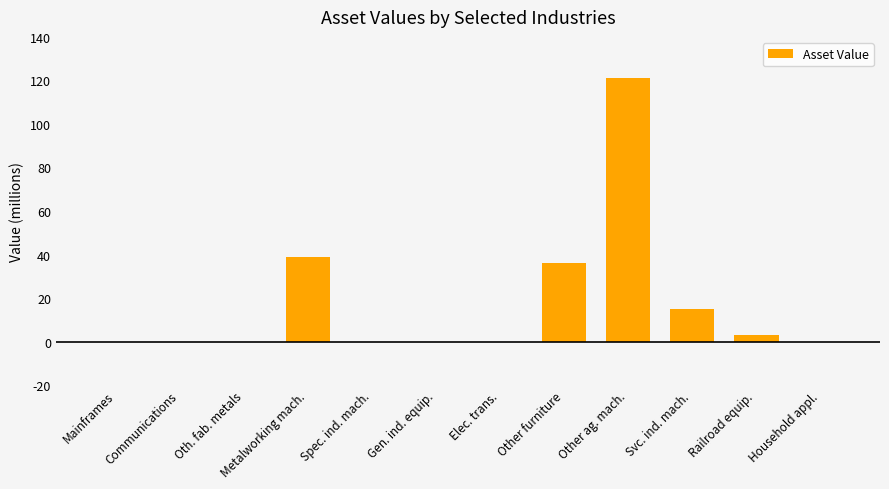

Read the value at Other ag. mach., to the nearest 5.

120